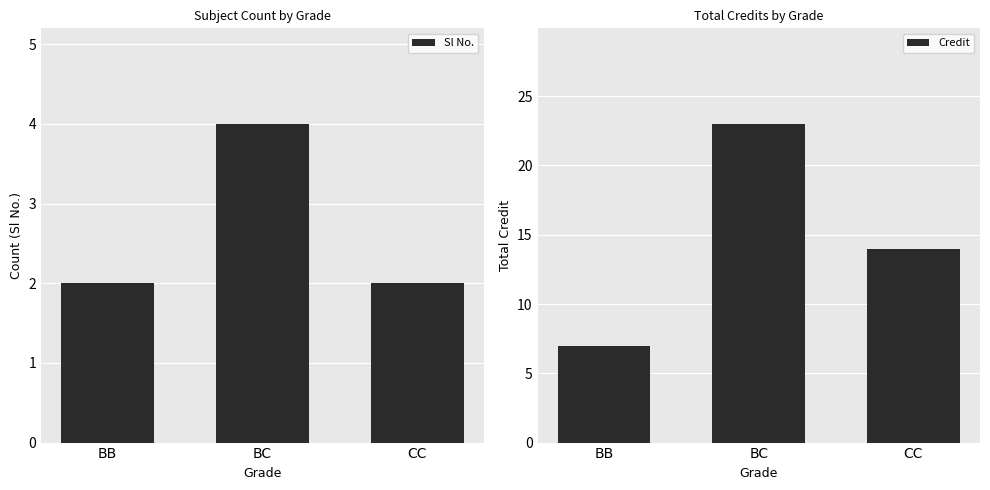

Are the bars horizontal?

No